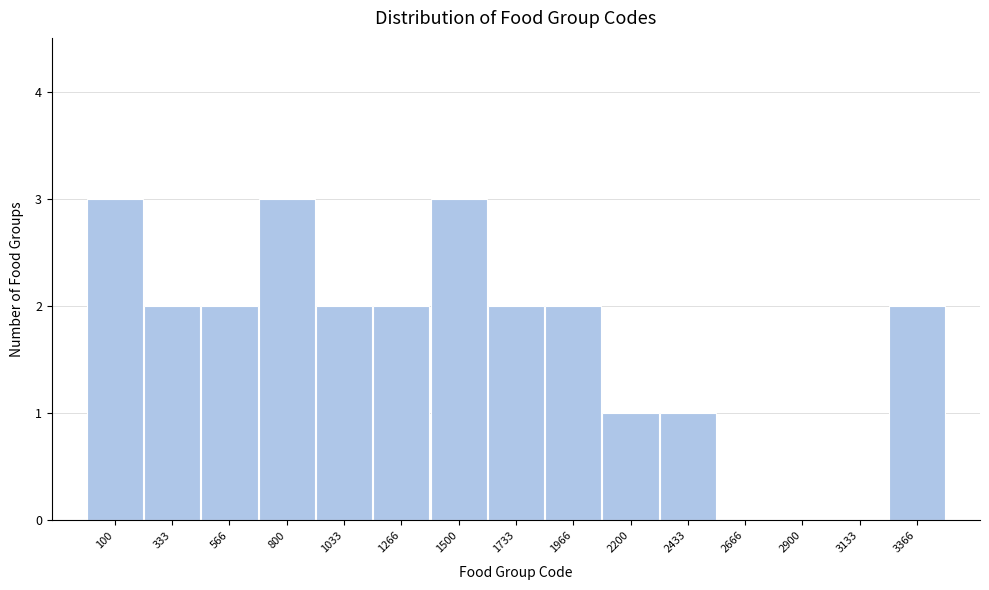

Reading right to left, transcribe all the data shown in this chart.

3366=2	3133=0	2900=0	2666=0	2433=1	2200=1	1966=2	1733=2	1500=3	1266=2	1033=2	800=3	566=2	333=2	100=3